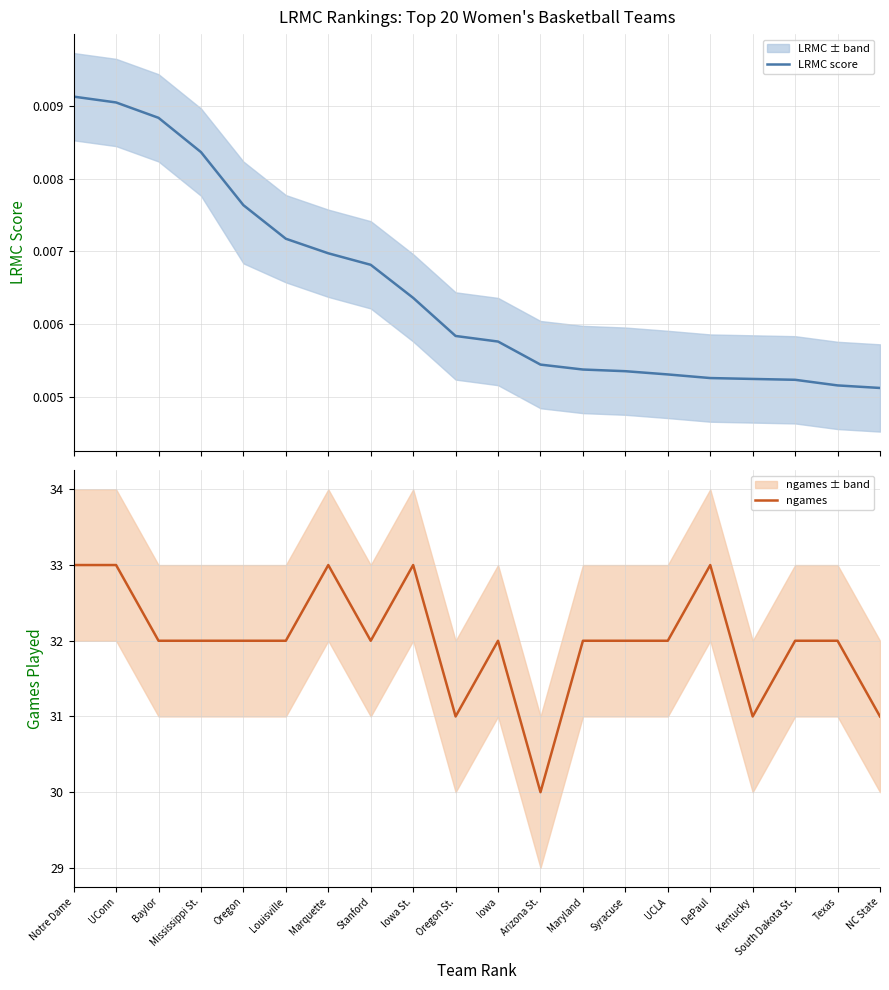

How many lines are shown in the chart?

2